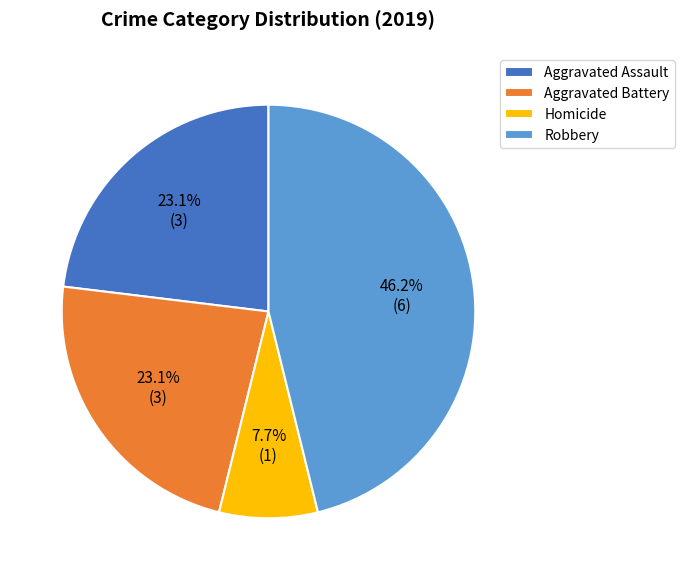

How many segments does this pie chart have?

4